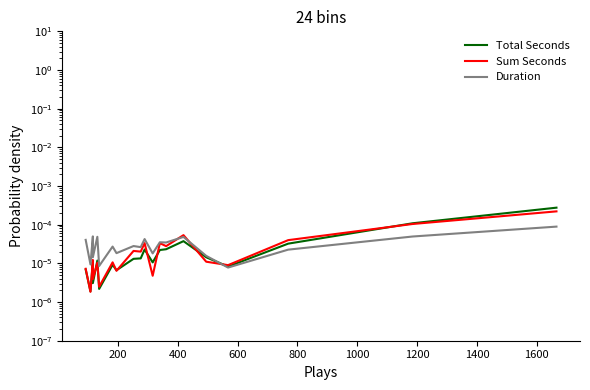

How many intersections are there between Duration and Sum Seconds?

3